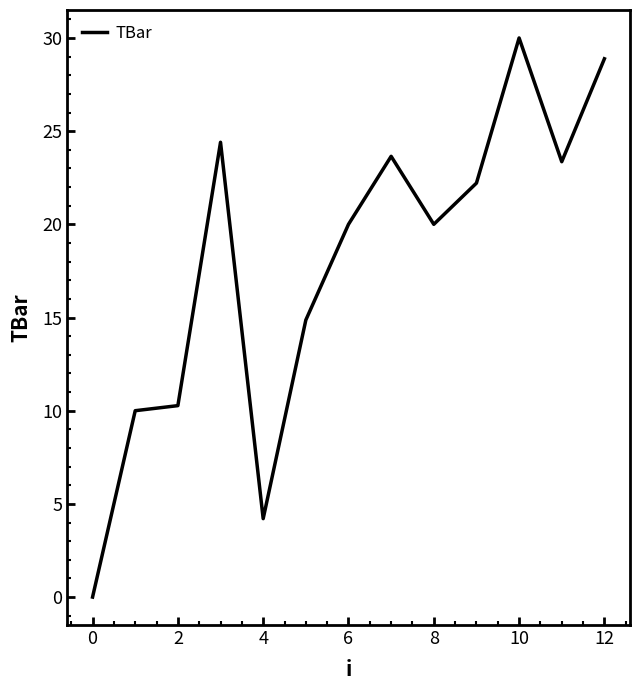

What is the maximum value shown in the chart?

30.0